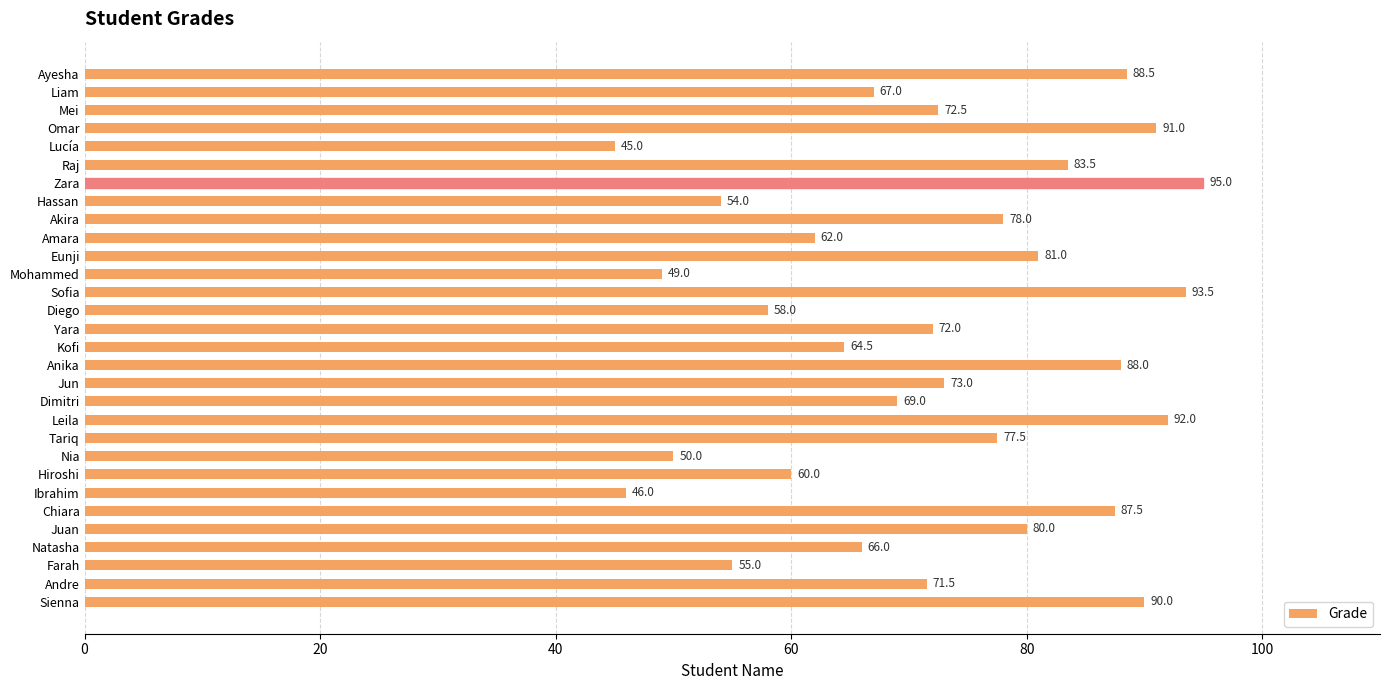

Reading bottom to top, what are all the values shown in this chart?

Sienna=90.0	Andre=71.5	Farah=55.0	Natasha=66.0	Juan=80.0	Chiara=87.5	Ibrahim=46.0	Hiroshi=60.0	Nia=50.0	Tariq=77.5	Leila=92.0	Dimitri=69.0	Jun=73.0	Anika=88.0	Kofi=64.5	Yara=72.0	Diego=58.0	Sofia=93.5	Mohammed=49.0	Eunji=81.0	Amara=62.0	Akira=78.0	Hassan=54.0	Zara=95.0	Raj=83.5	Lucía=45.0	Omar=91.0	Mei=72.5	Liam=67.0	Ayesha=88.5